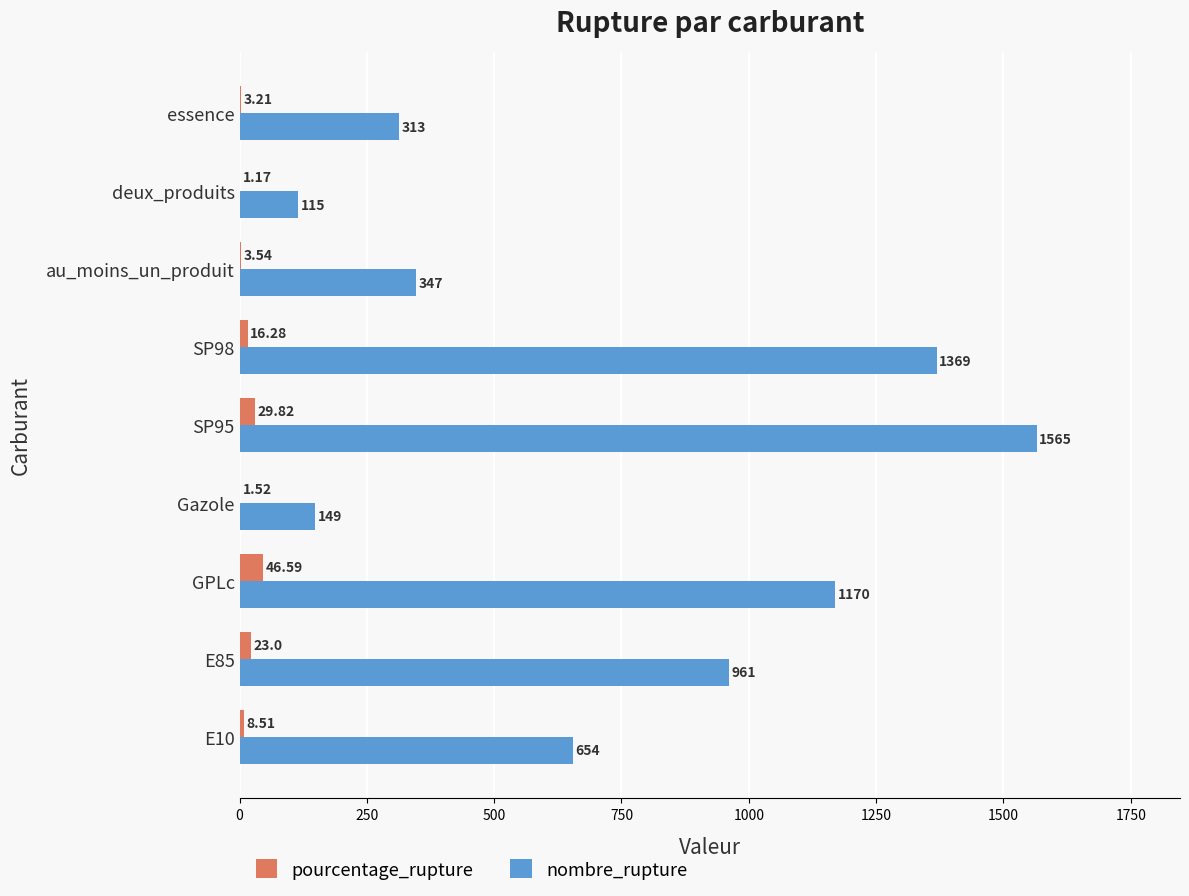

What is the sum of all nombre_rupture values?

6643.0